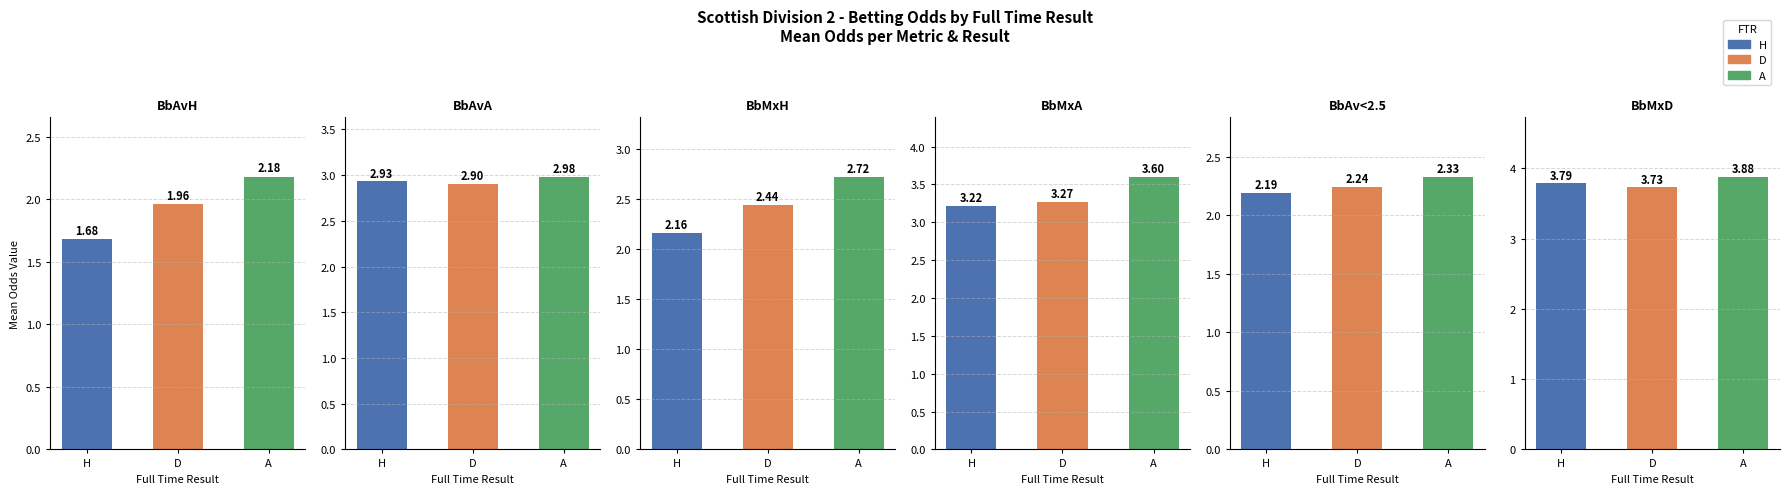

Are the bars horizontal?

No